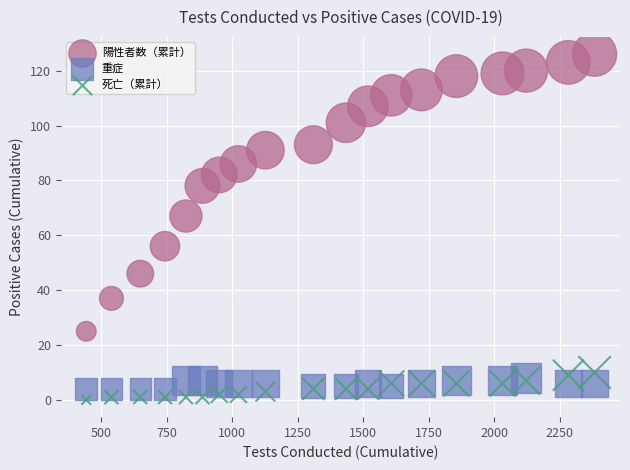

Across all series, what Y value is closest to 63?

67